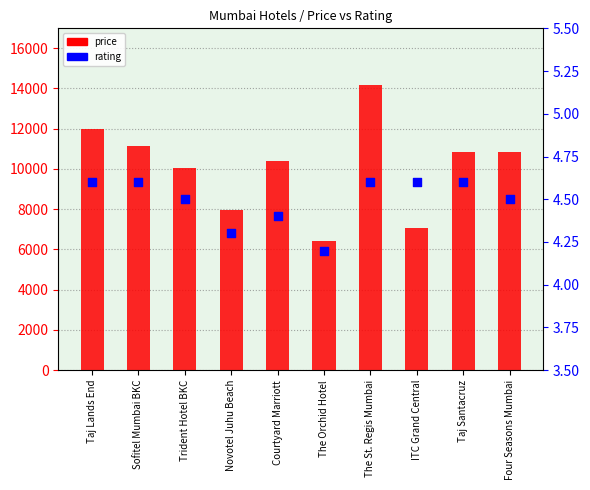

Which series reaches the maximum Y coordinate?

price